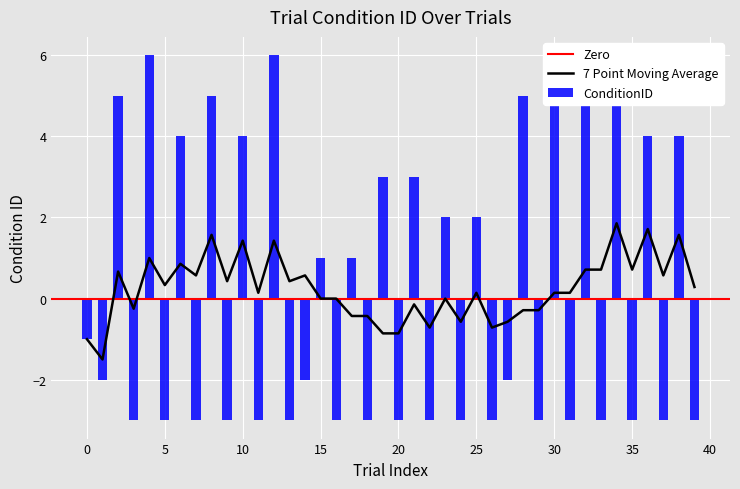

How many negative values are there?

22